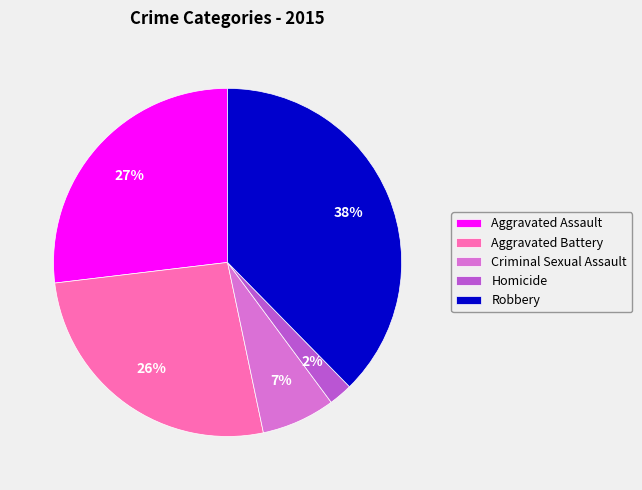

To the nearest percent, what is the combined percentage of Aggravated Battery and Criminal Sexual Assault?

33%